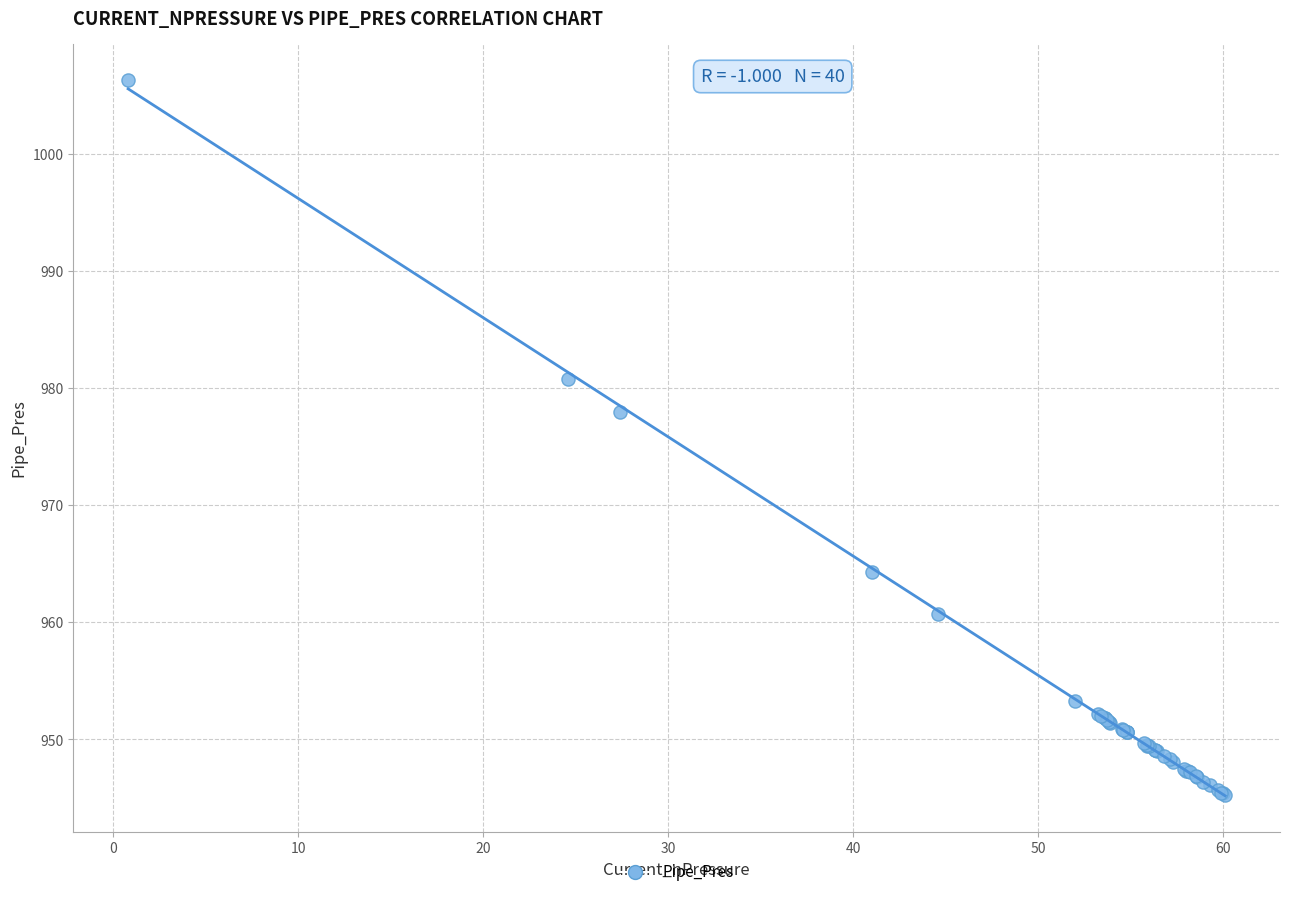

What Y value in the scatter plot is closest to 975?

977.9